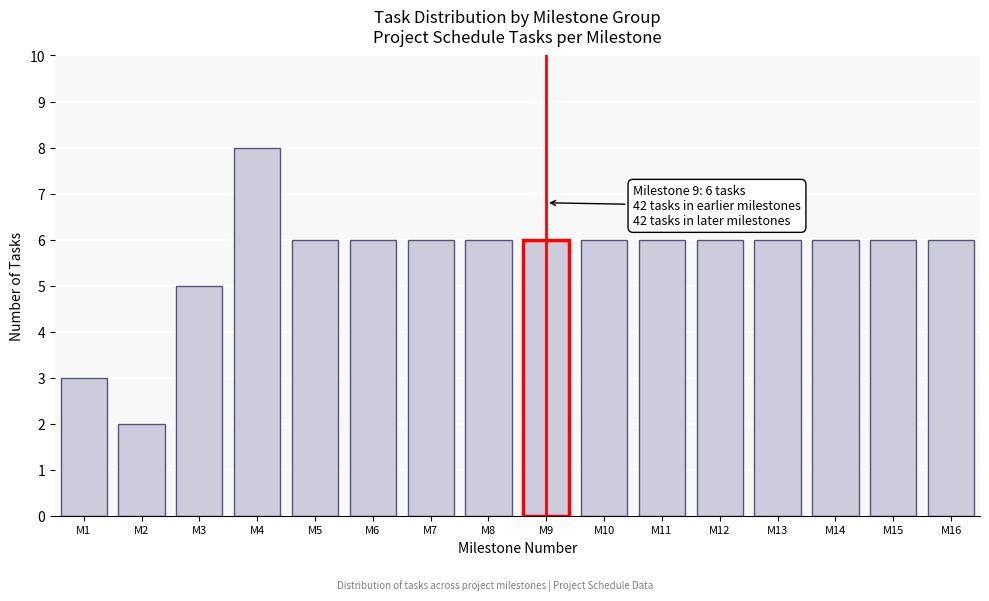

Reading left to right, list all the values displayed in this chart.

3	2	5	8	6	6	6	6	6	6	6	6	6	6	6	6